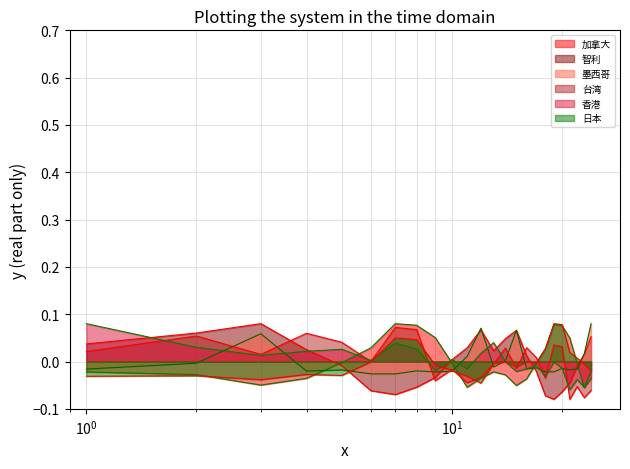

What are all the series names shown in the legend?

加拿大, 智利, 墨西哥, 台湾, 香港, 日本